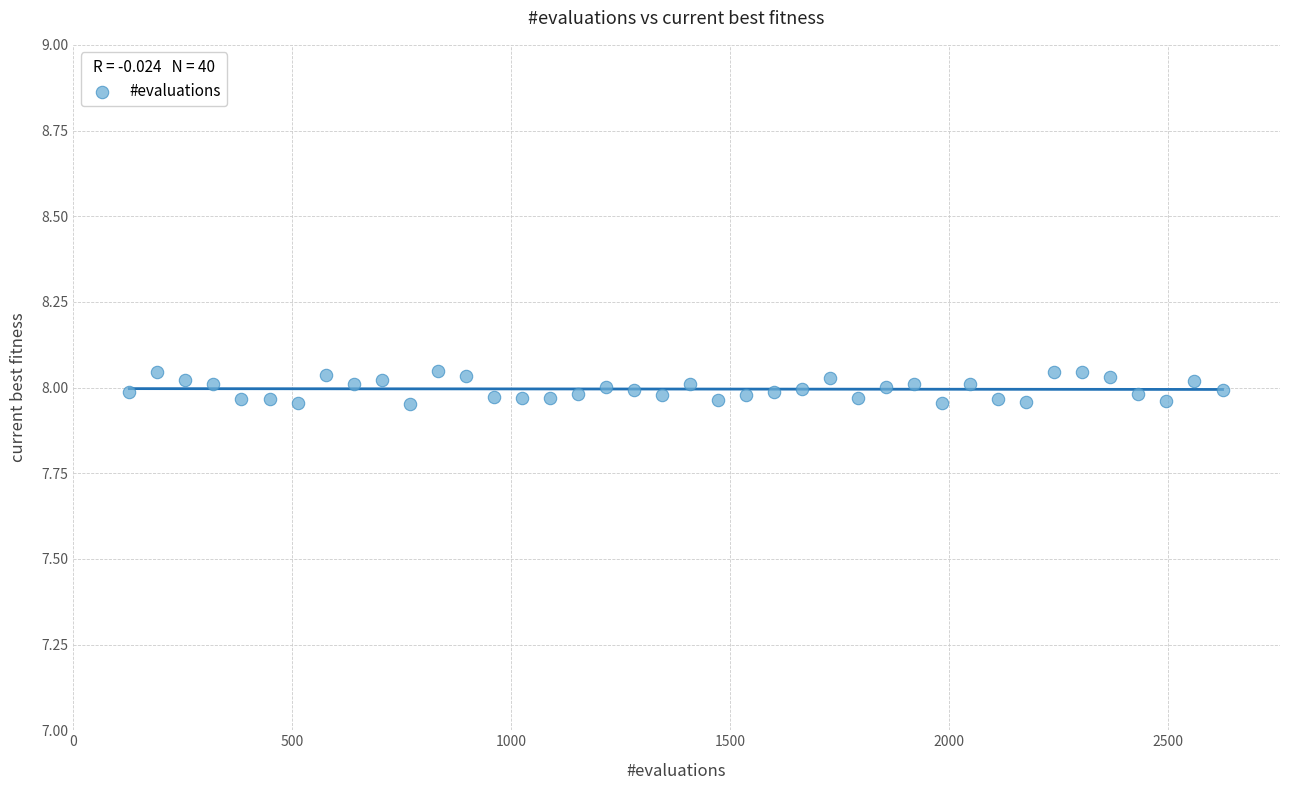

What is the range of X values (max minus min)?

2496.0